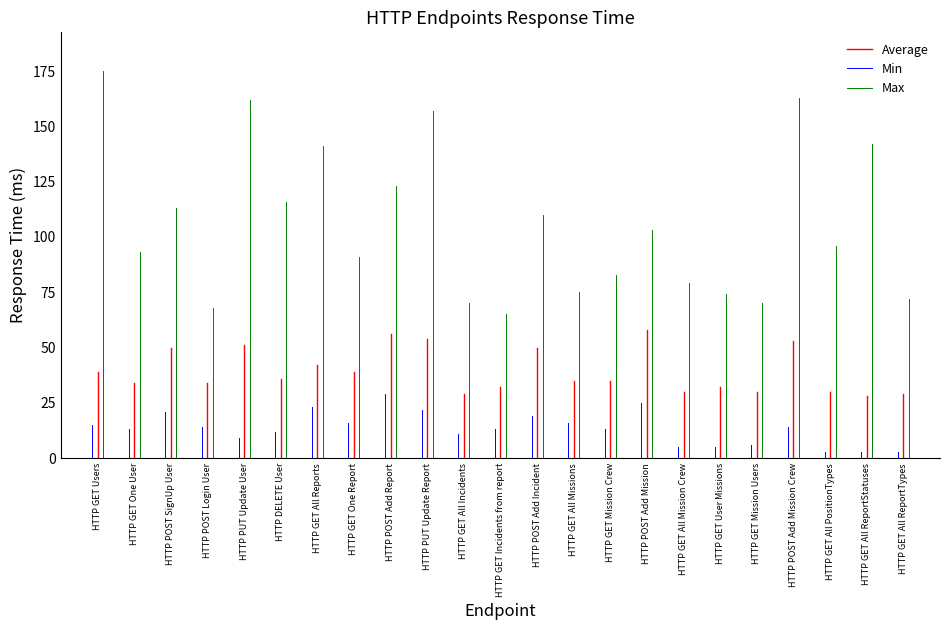

What is the range of Y values (max minus min)?

30